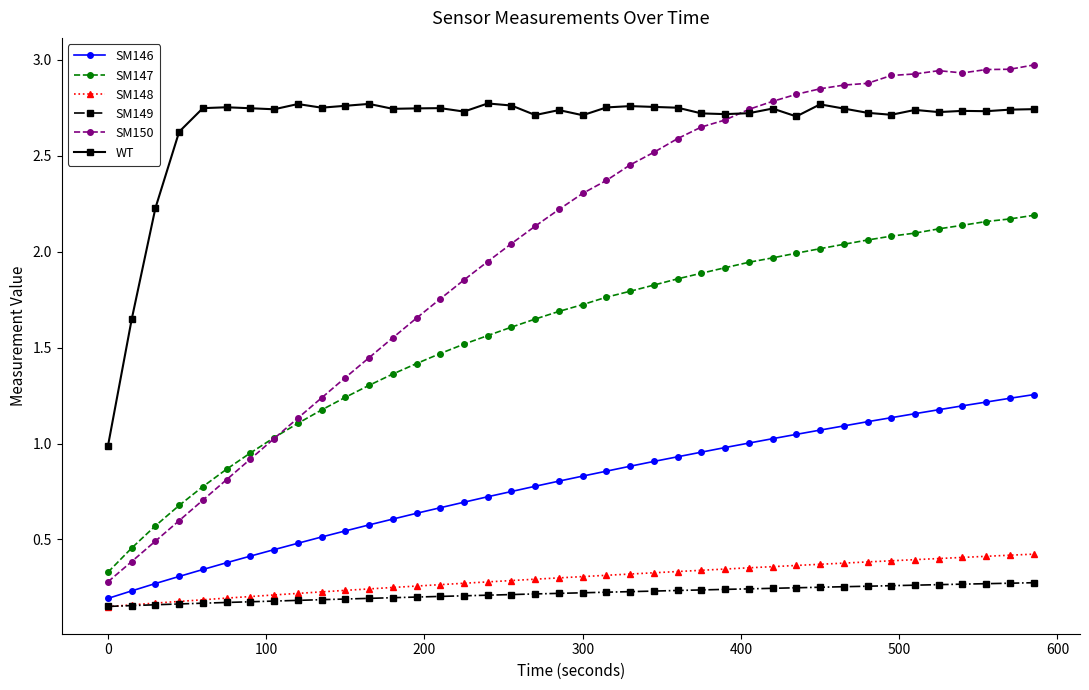

Does the chart display data point markers on the line(s)?

Yes